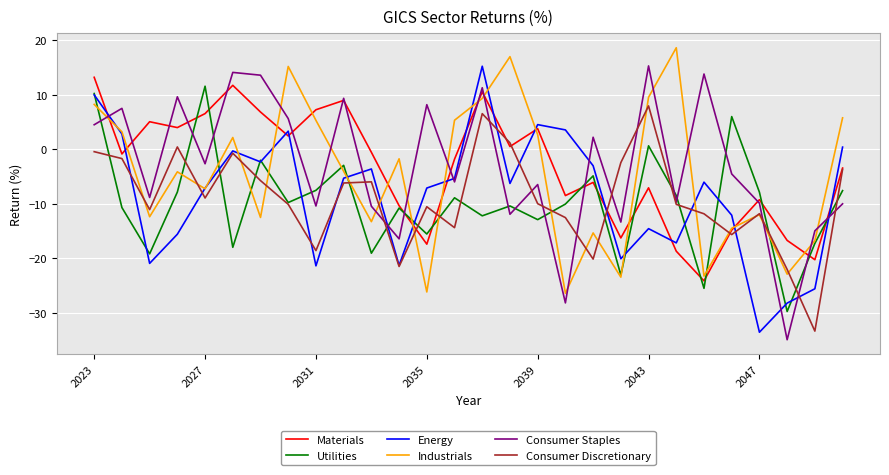

What is the lowest value of the Consumer Staples series?

-35.0